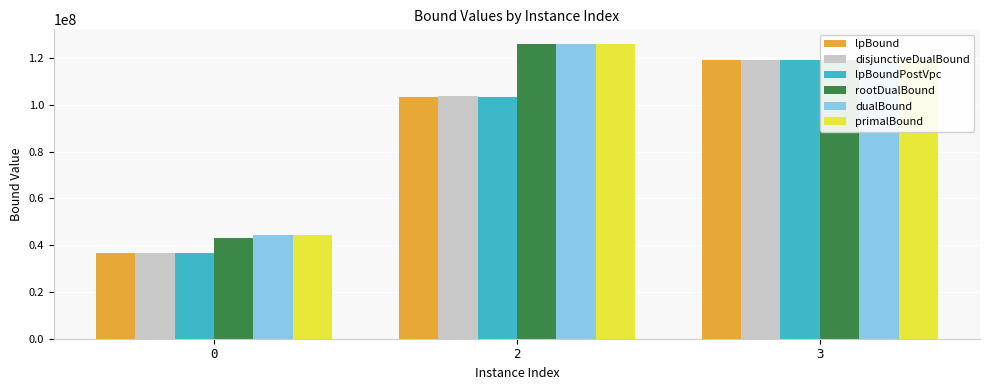

Where does the lpBound series first go above 103584388?

2